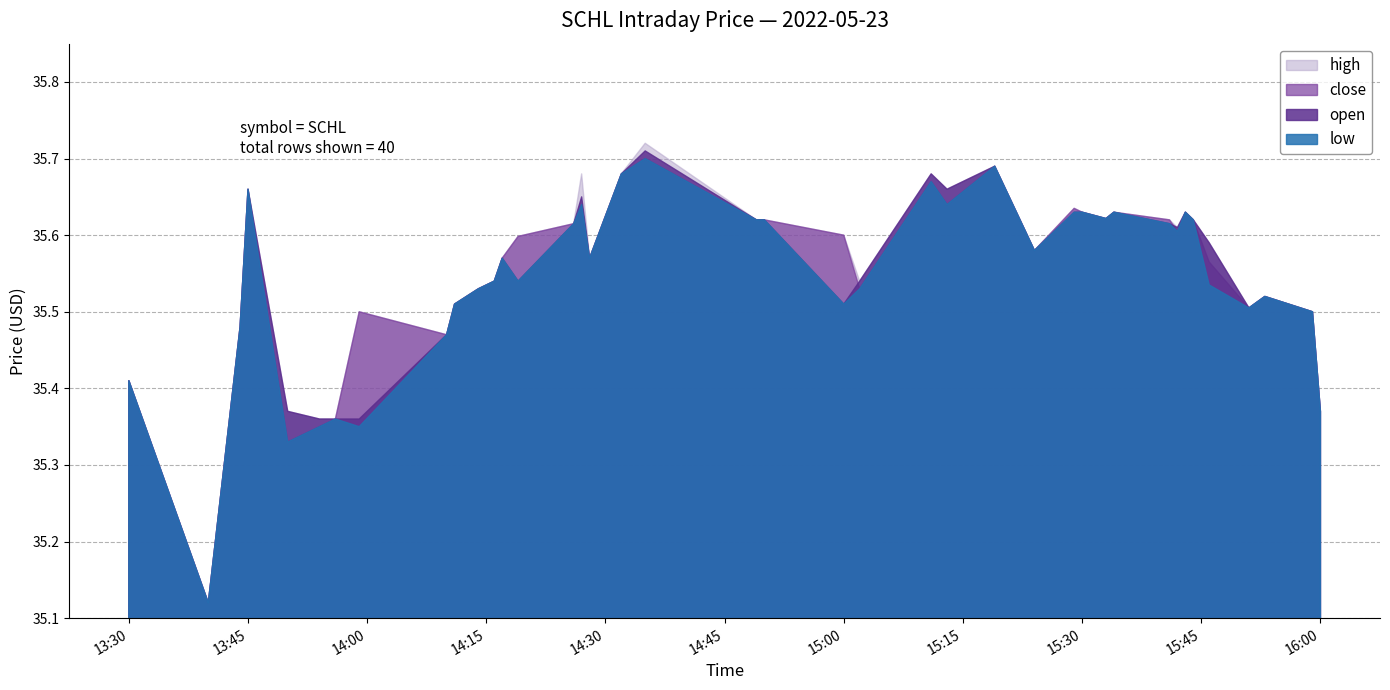

Which series has the largest total across all categories?

high